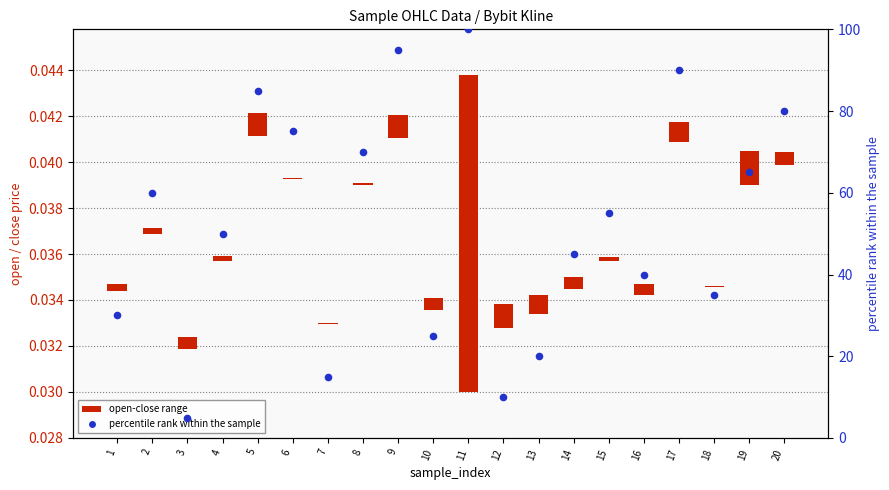

Which series reaches the minimum Y coordinate?

open-close range